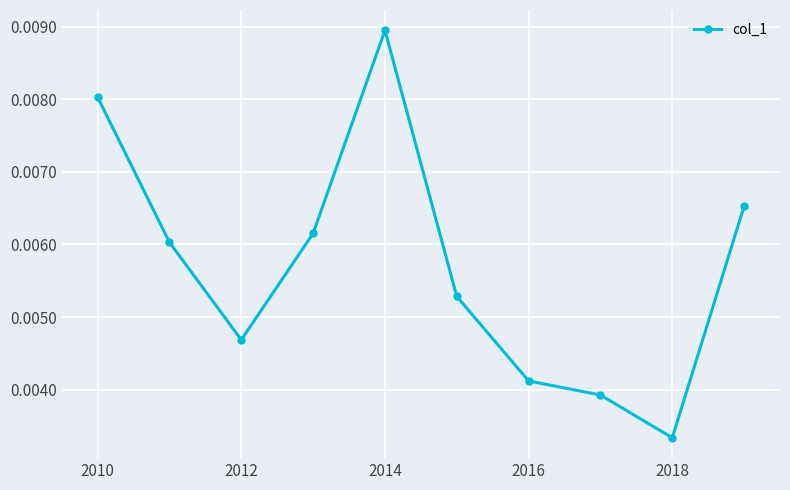

How many points are higher than both their immediate neighbors (excluding endpoints)?

1